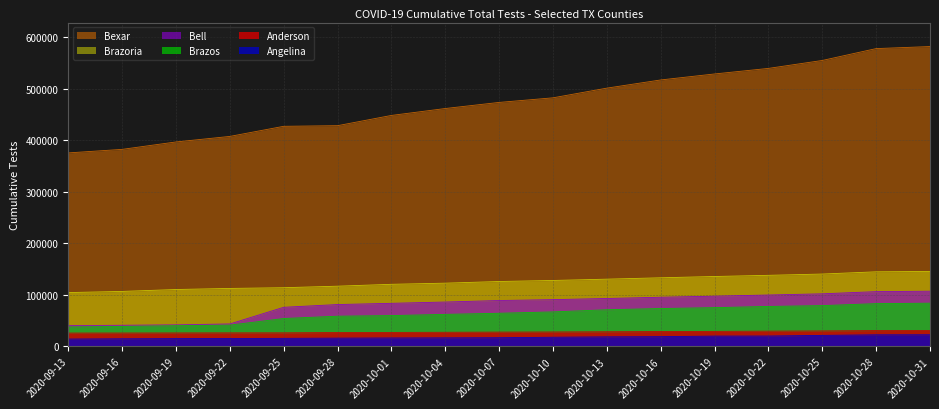

Which category has the highest value in the Bell series?

2020-10-31